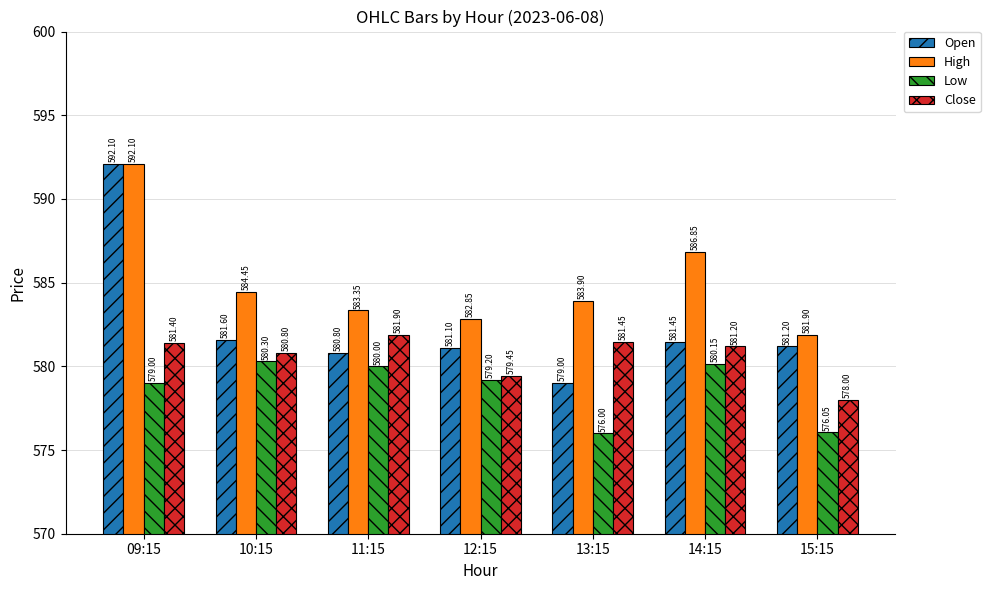

What is the sum of all High values?

4095.4